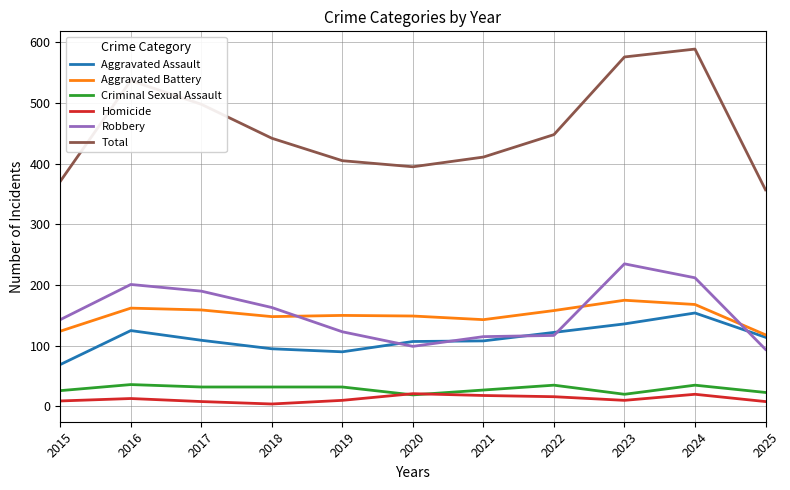

In Homicide, how many points are higher than both neighbors (excluding endpoints)?

3